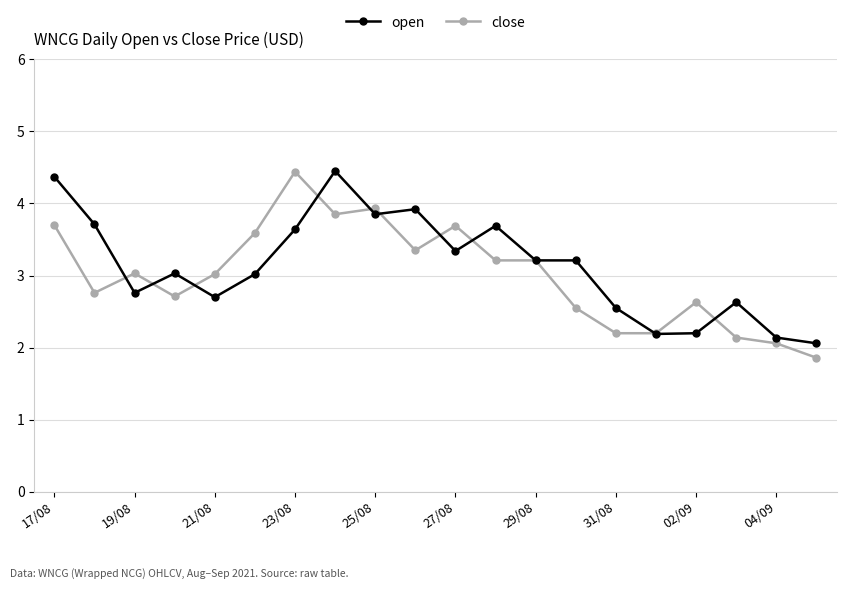

What is the value of the open point at the 19th from the left?

2.1